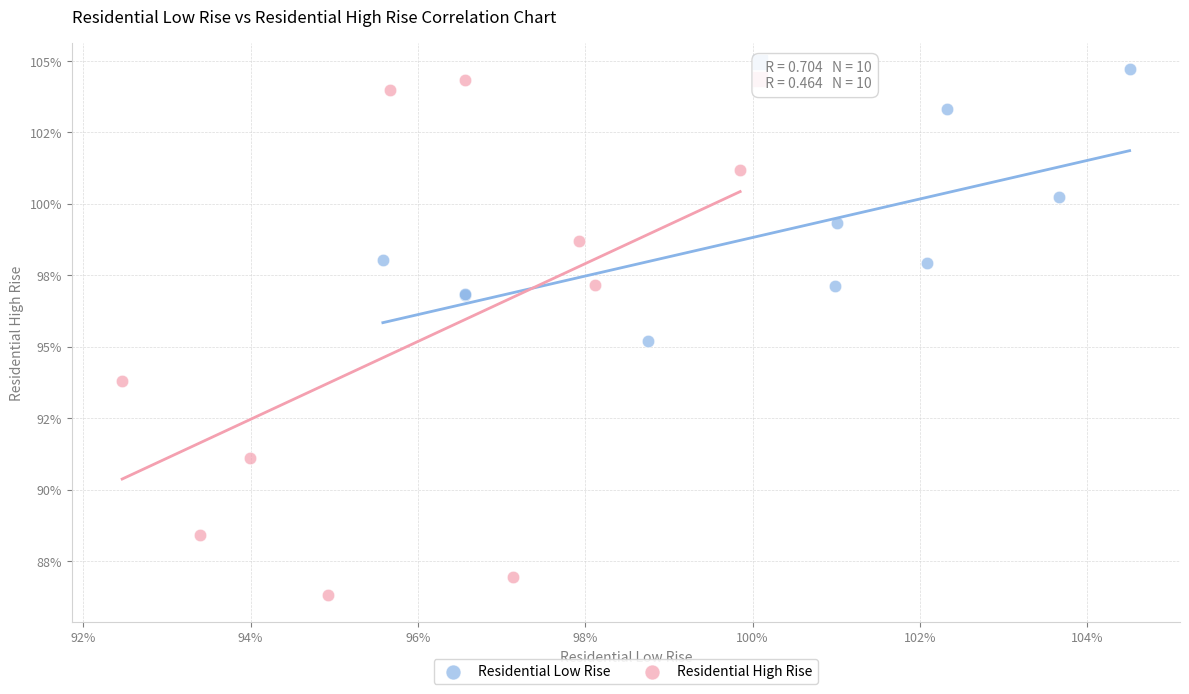

Which series contains the lowest Y value?

Residential High Rise